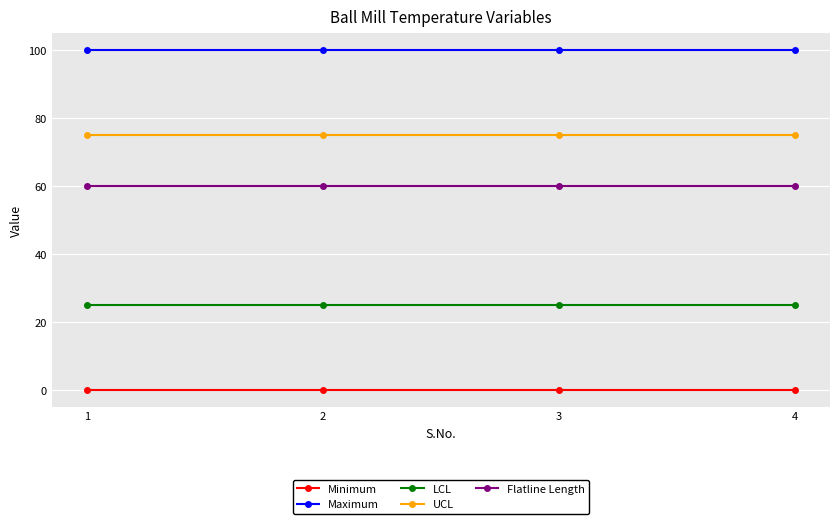

What is the greatest value displayed?

100